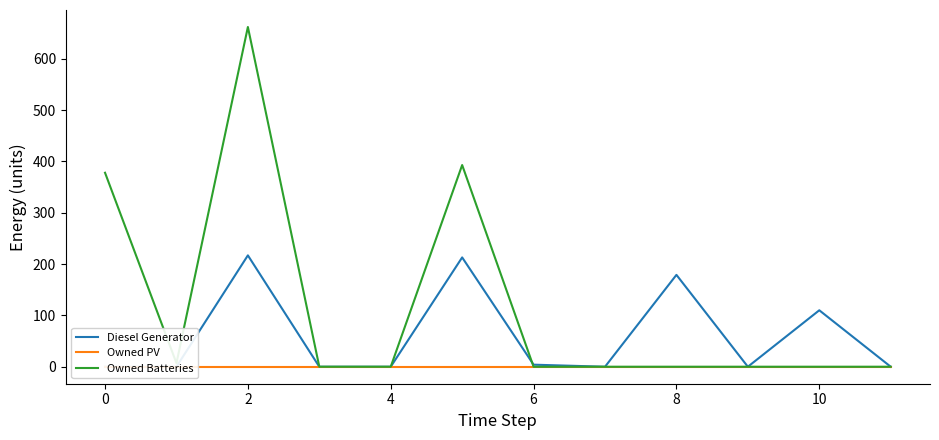

List the series in order of their overall mean, lowest first.

Owned PV, Diesel Generator, Owned Batteries